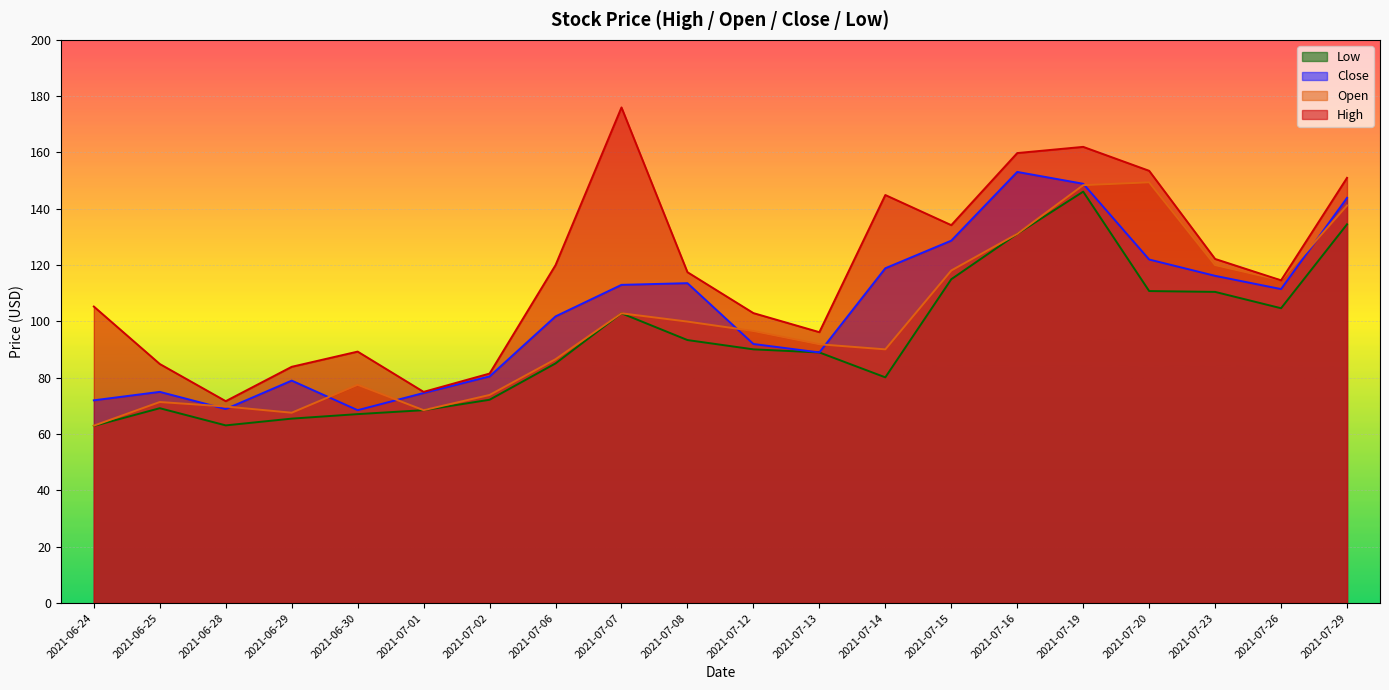

At which category does the chart reach its peak across all series?

2021-07-07